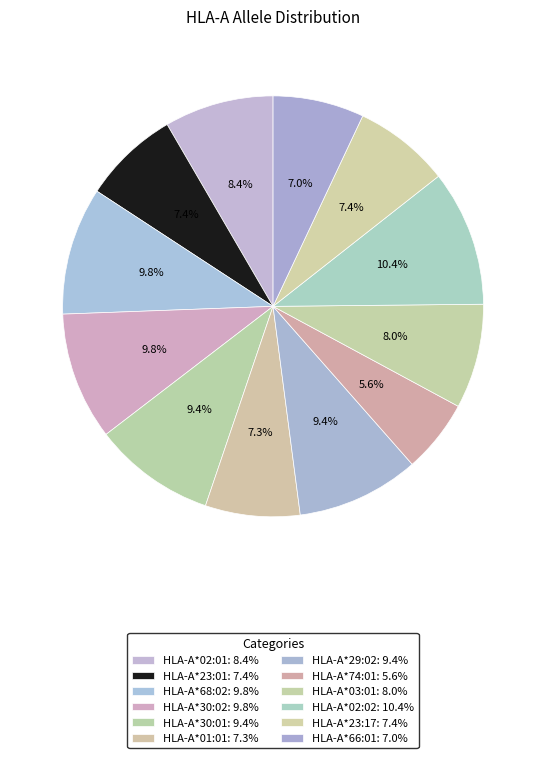

How many segments does this pie chart have?

12